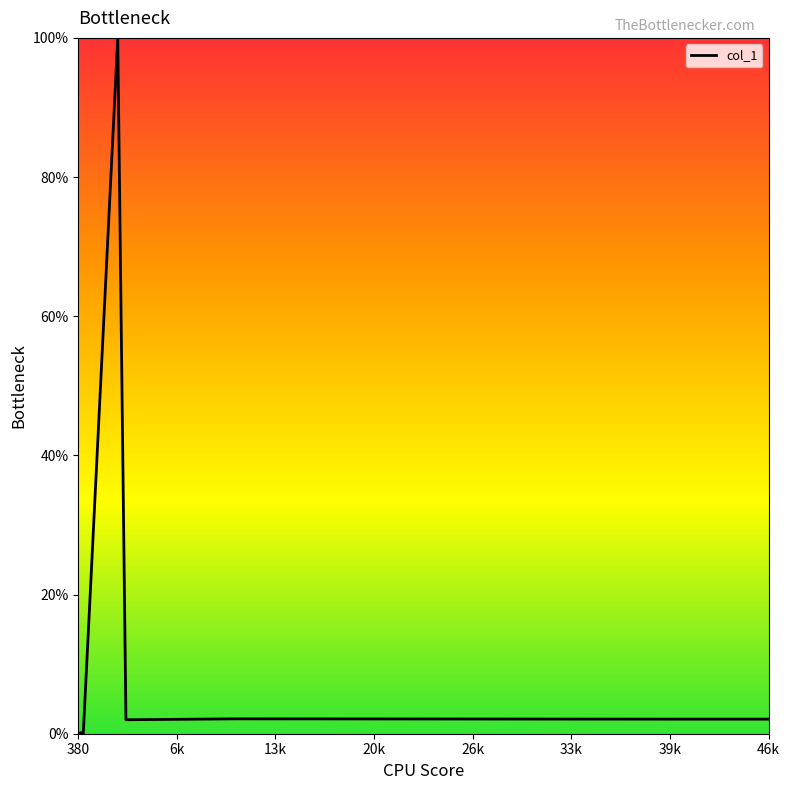

How many categories are shown in the chart?

11